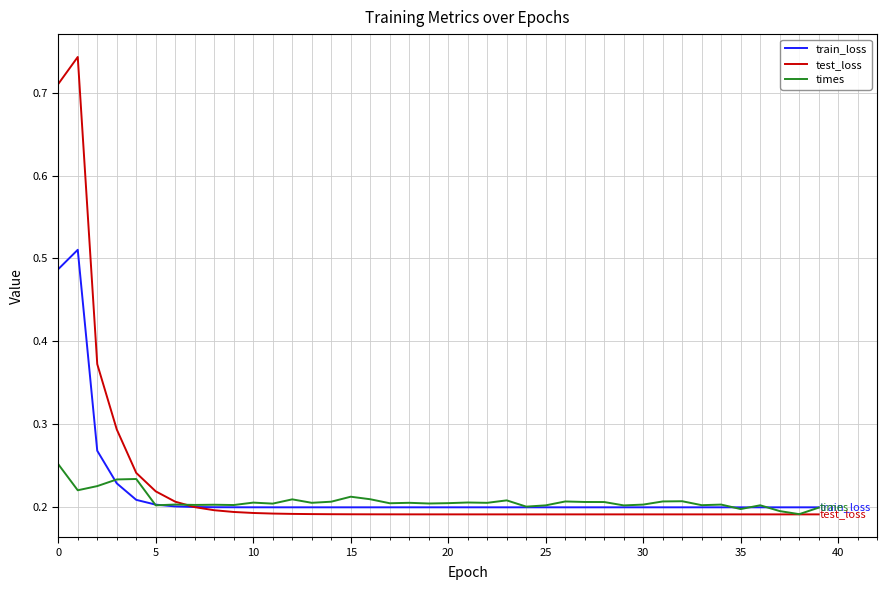

Rank the series by their maximum value, from highest to lowest.

test_loss, train_loss, times